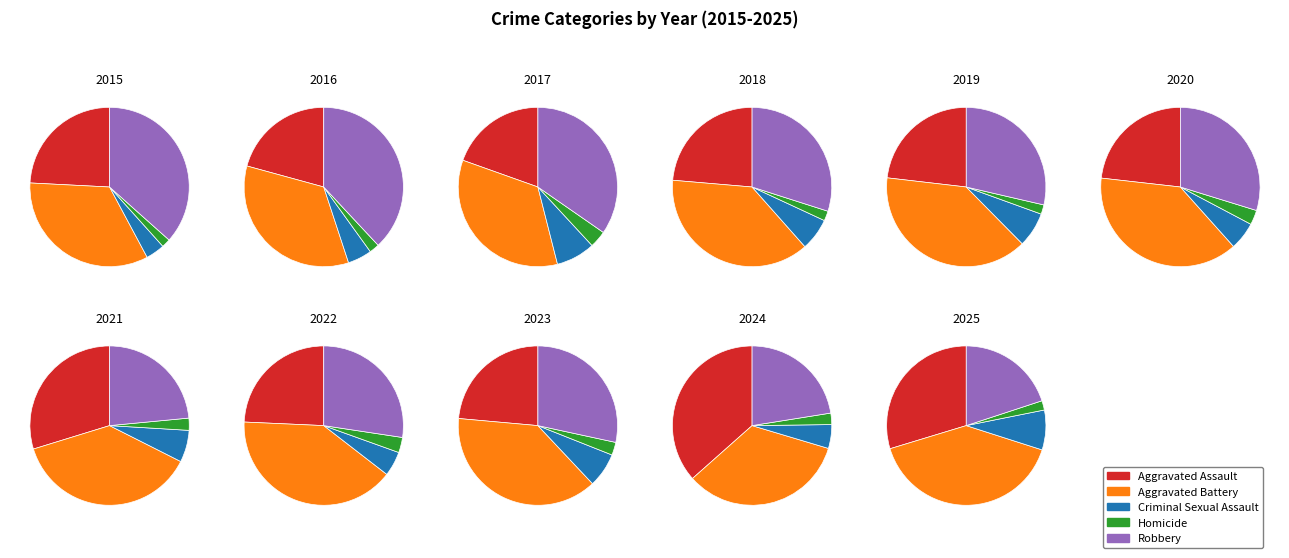

Is the sum of 9 and 8 greater than half?

No